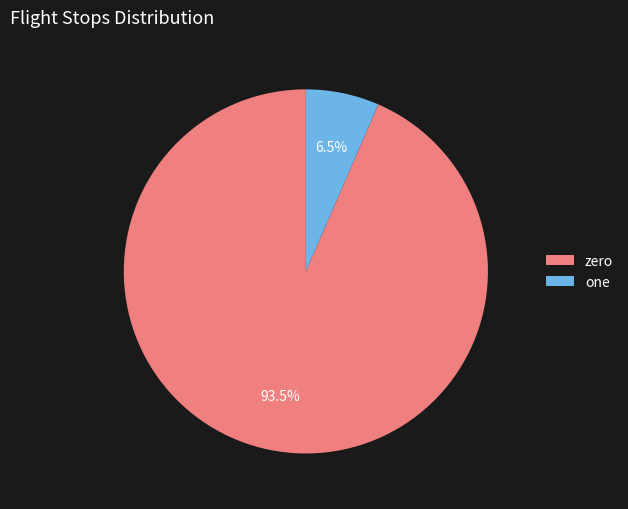

What is the smallest slice in the pie chart?

one